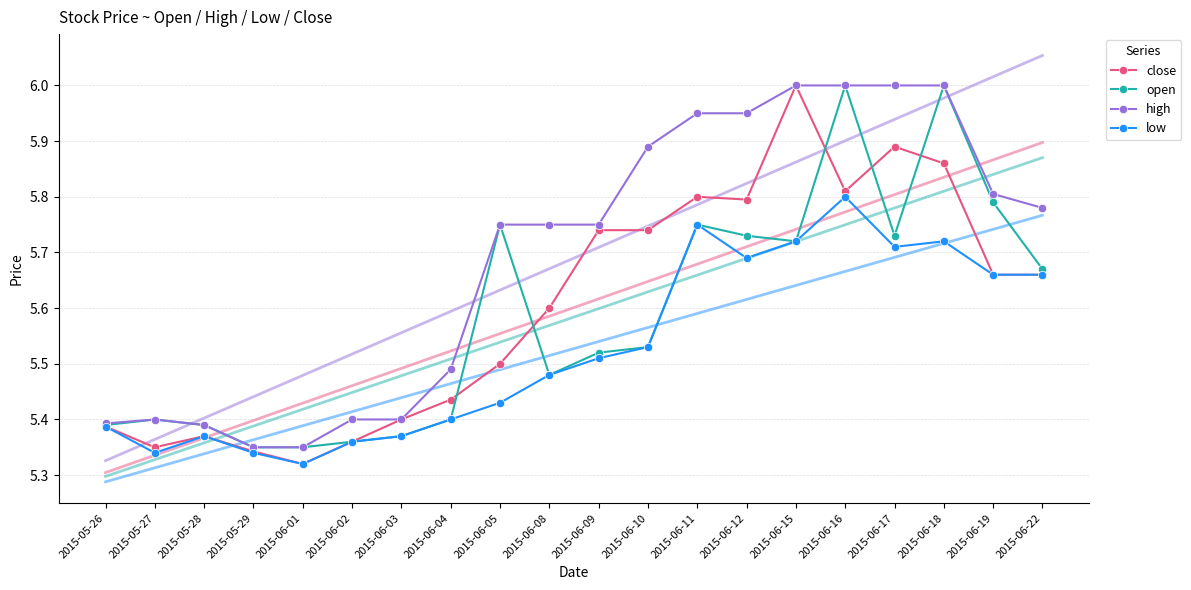

List the labels in order of close value, smallest first.

2015-06-01, 2015-05-29, 2015-05-27, 2015-06-02, 2015-05-28, 2015-05-26, 2015-06-03, 2015-06-04, 2015-06-05, 2015-06-08, 2015-06-19, 2015-06-22, 2015-06-09, 2015-06-10, 2015-06-12, 2015-06-11, 2015-06-16, 2015-06-18, 2015-06-17, 2015-06-15